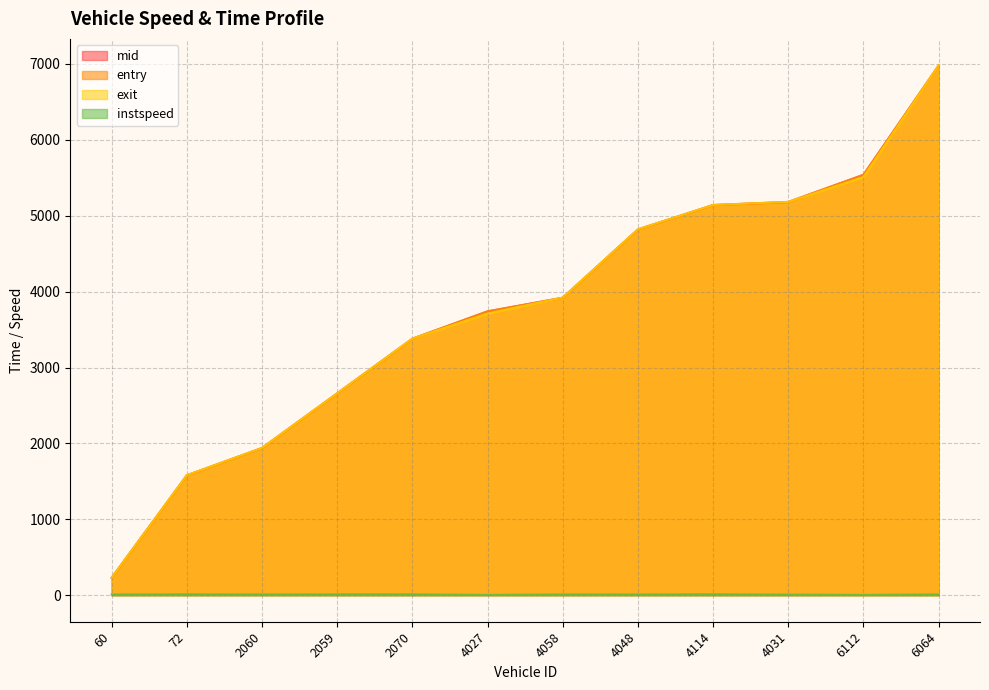

List the labels in order of instspeed value, largest first.

4114, 72, 2070, 2059, 6064, 4058, 2060, 60, 4048, 4031, 4027, 6112